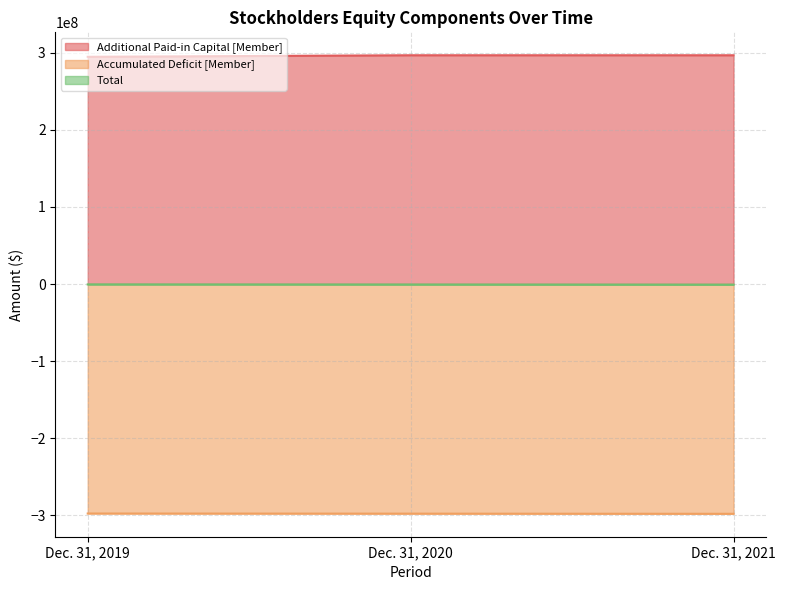

Which series has the widest spread of values?

Additional Paid-in Capital [Member]